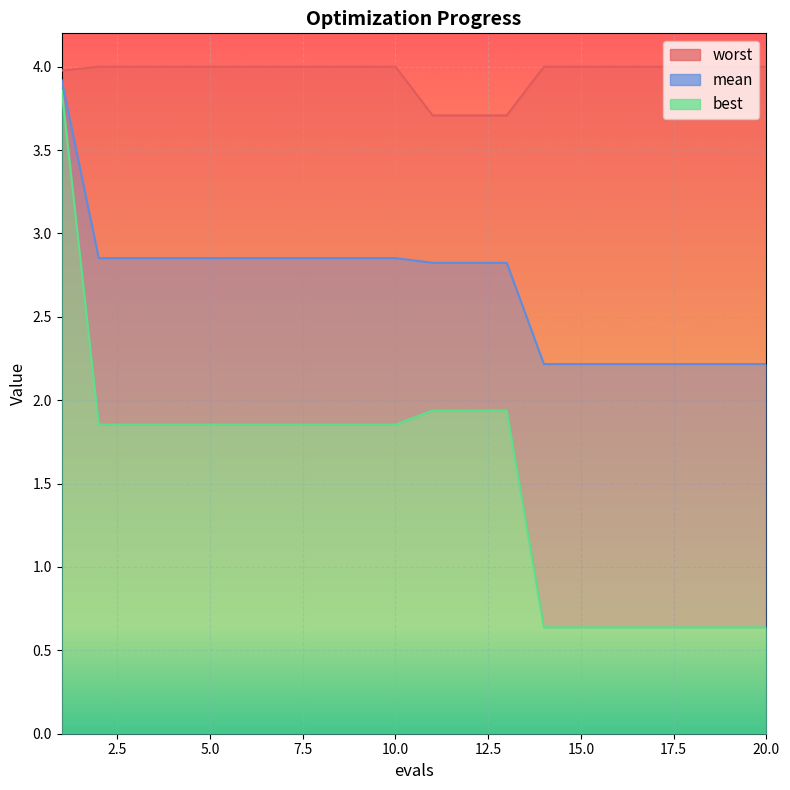

At how many categories does at least one series exceed 2?

20